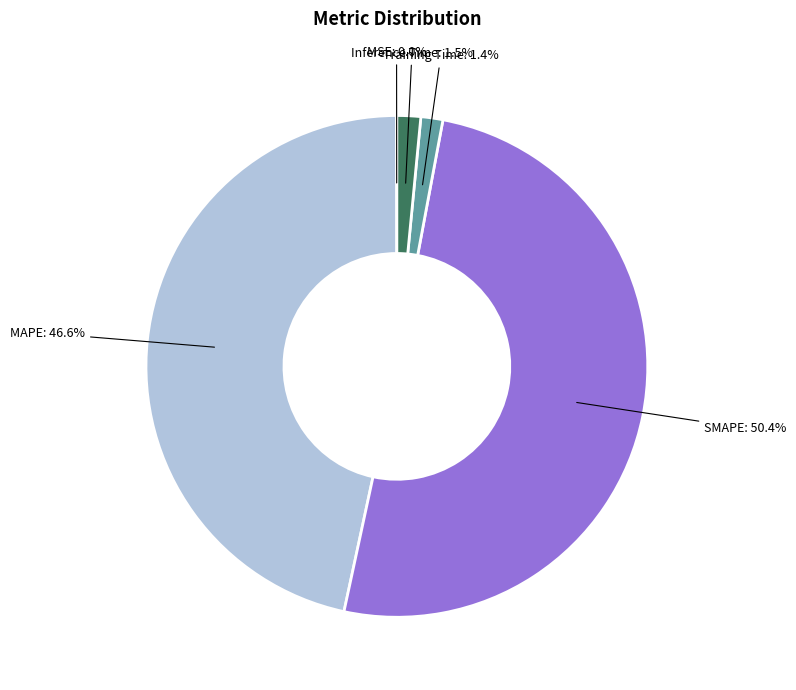

To the nearest percent, what is the difference between the largest and smallest slice percentages?

50%